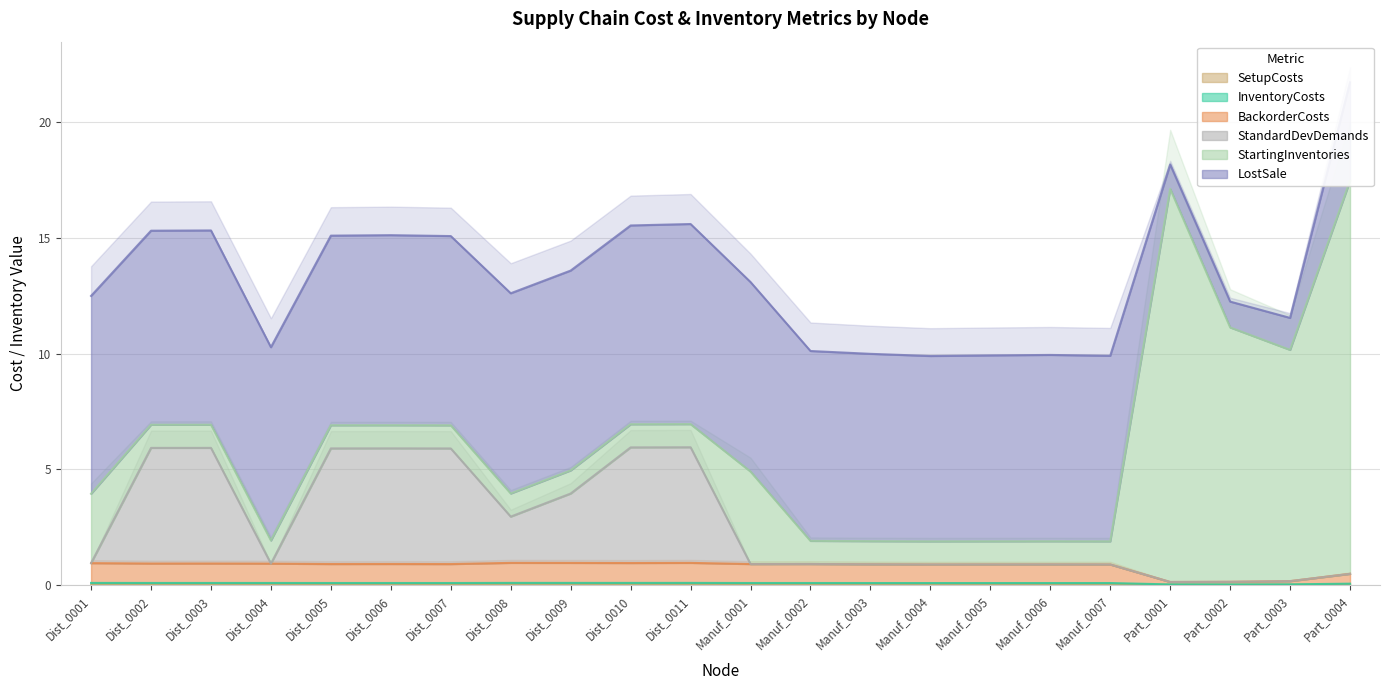

What is the minimum value for StandardDevDemands?

0.1